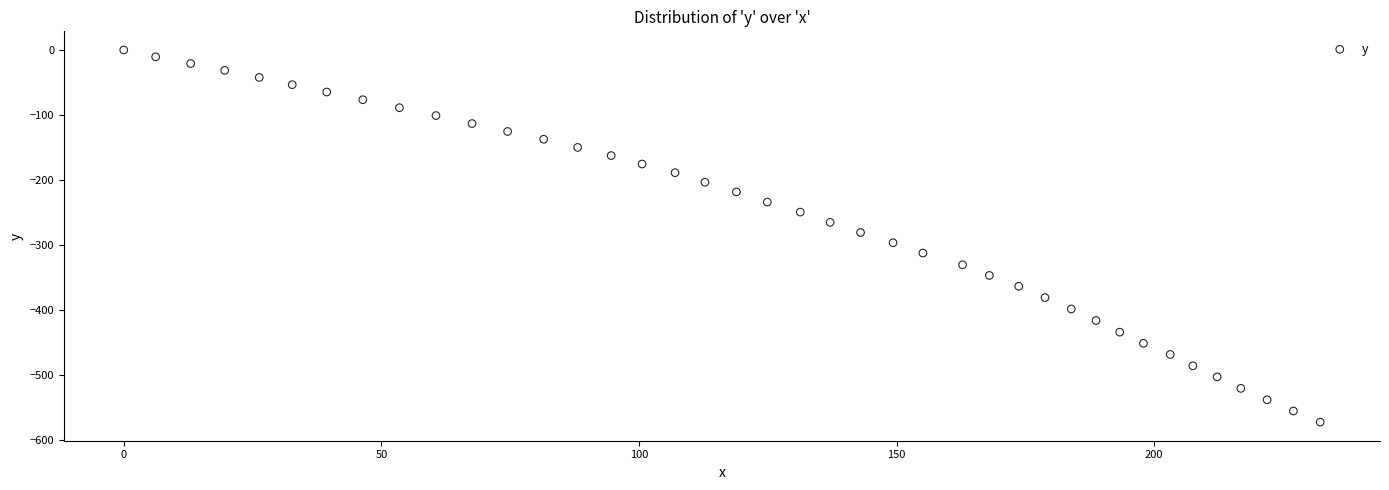

What is the range of Y values (max minus min)?

572.2